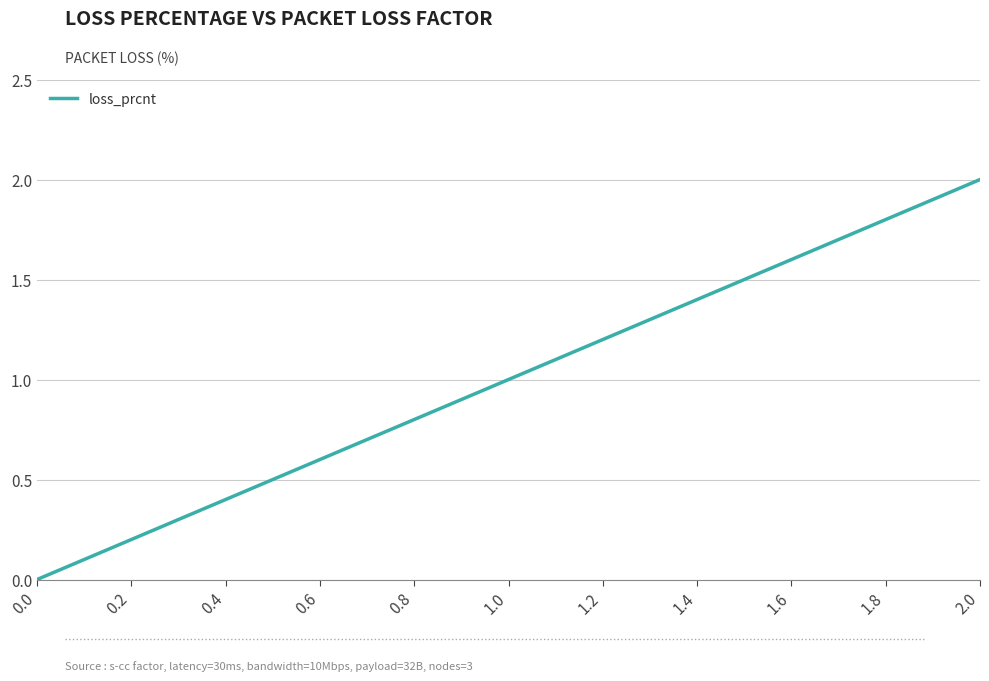

What is the sum of the values at 0.6 and 1.8?

2.4